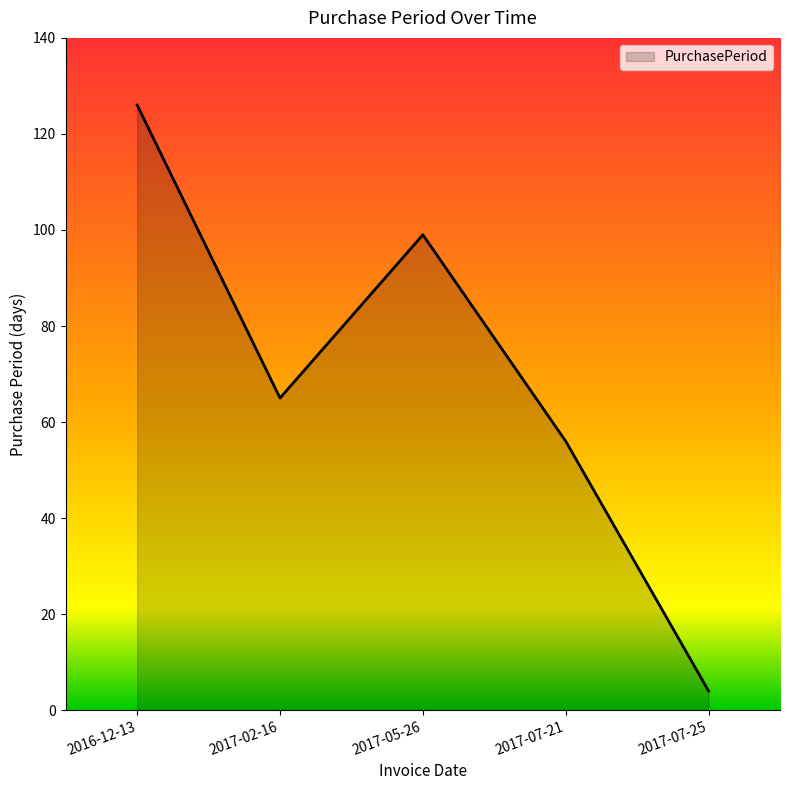

What is the smallest value displayed?

4